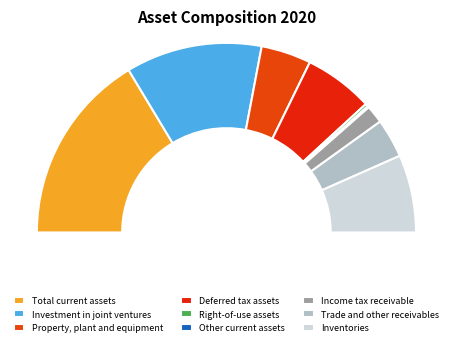

To the nearest percent, what portion does Total current assets represent?

33%